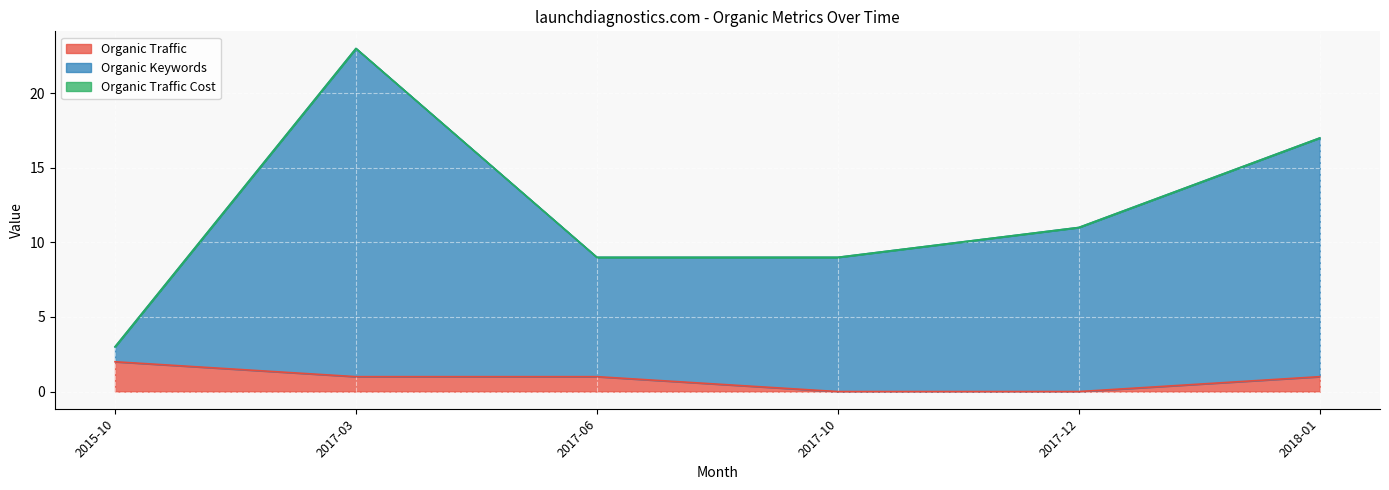

At which label does Organic Traffic reach its peak?

2015-10